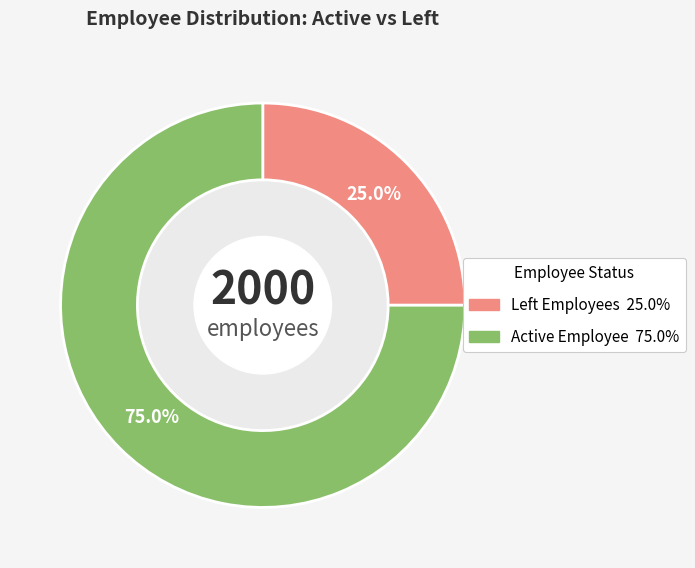

How many segments does this pie chart have?

2